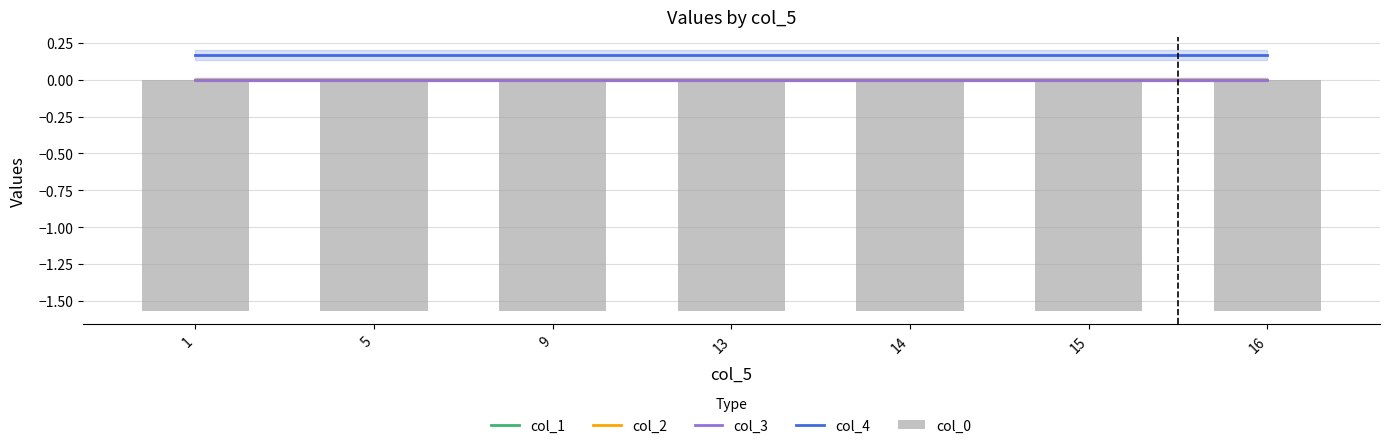

What are all the series names shown in the legend?

col_1, col_2, col_3, col_4, col_0